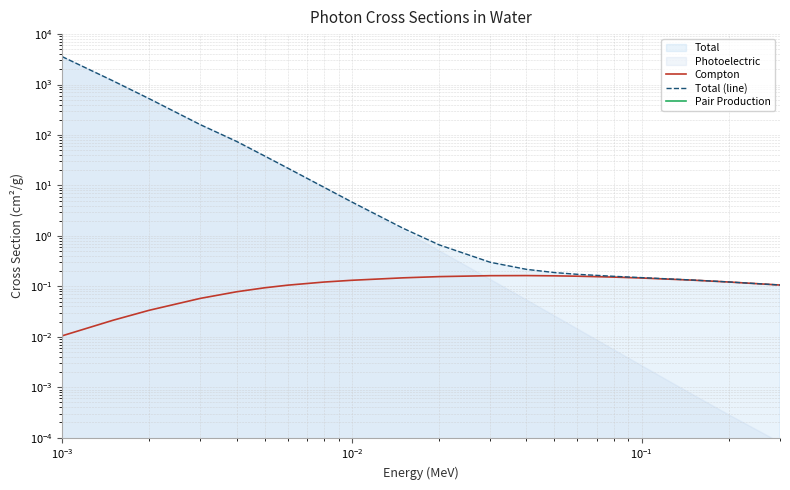

Reading left to right, list all the values displayed in this chart.

Compton: 0.0	0.0	0.0	0.1	0.1	0.1	0.1	0.1	0.1	0.1	0.2	0.2	0.2	0.2	0.2	0.2	0.1	0.1	0.1	0.1
Total (line): 3577.0	1179.0	522.0	160.0	74.6	38.3	22.1	9.2	4.7	1.4	0.7	0.3	0.2	0.2	0.2	0.2	0.1	0.1	0.1	0.1
Pair Production: 0.0	0.0	0.0	0.0	0.0	0.0	0.0	0.0	0.0	0.0	0.0	0.0	0.0	0.0	0.0	0.0	0.0	0.0	0.0	0.0